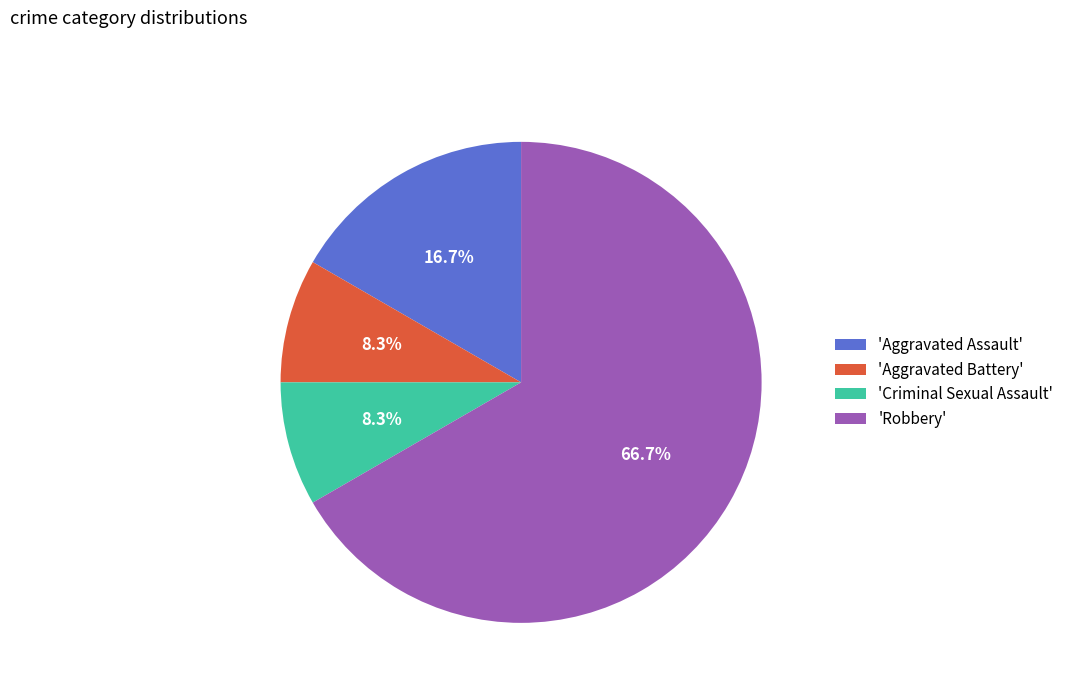

Which category has the biggest portion of the pie?

'Robbery'